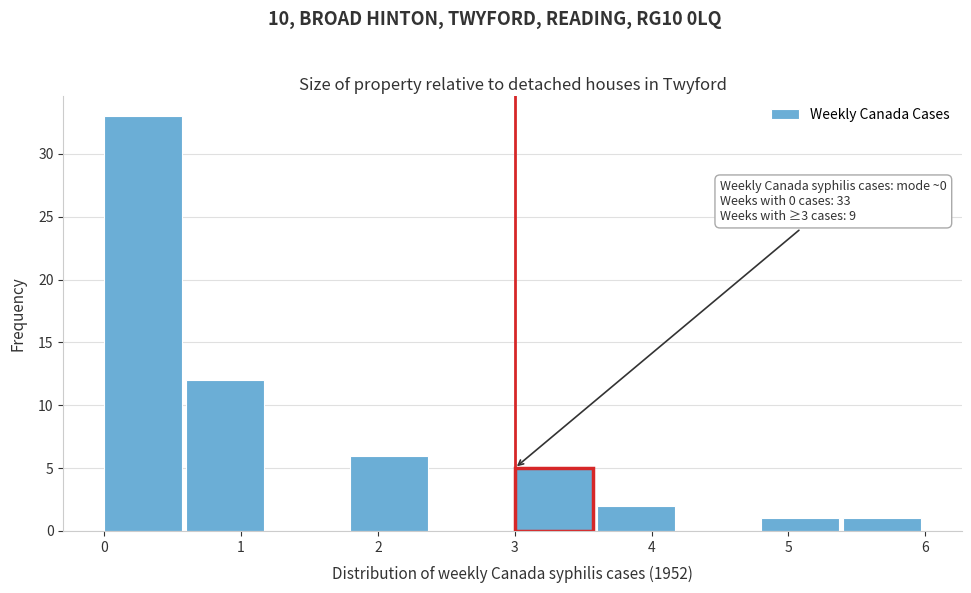

Over which range of the x-axis is the bar tallest?

0.0 to 0.6